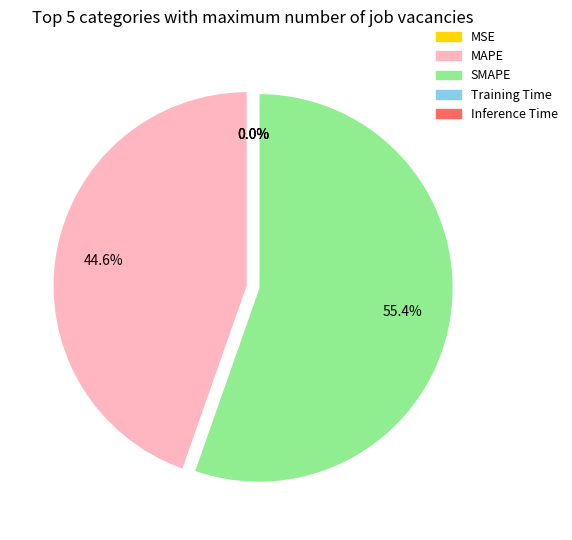

The SMAPE slice represents 63% of the pie. True or false?

False